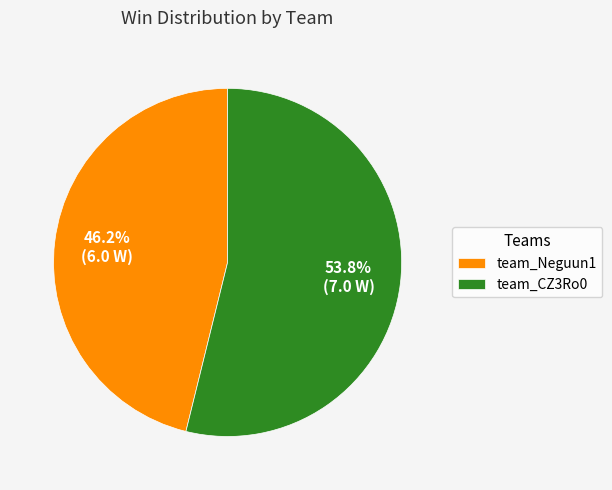

Is team_Neguun1 the majority of the pie?

No